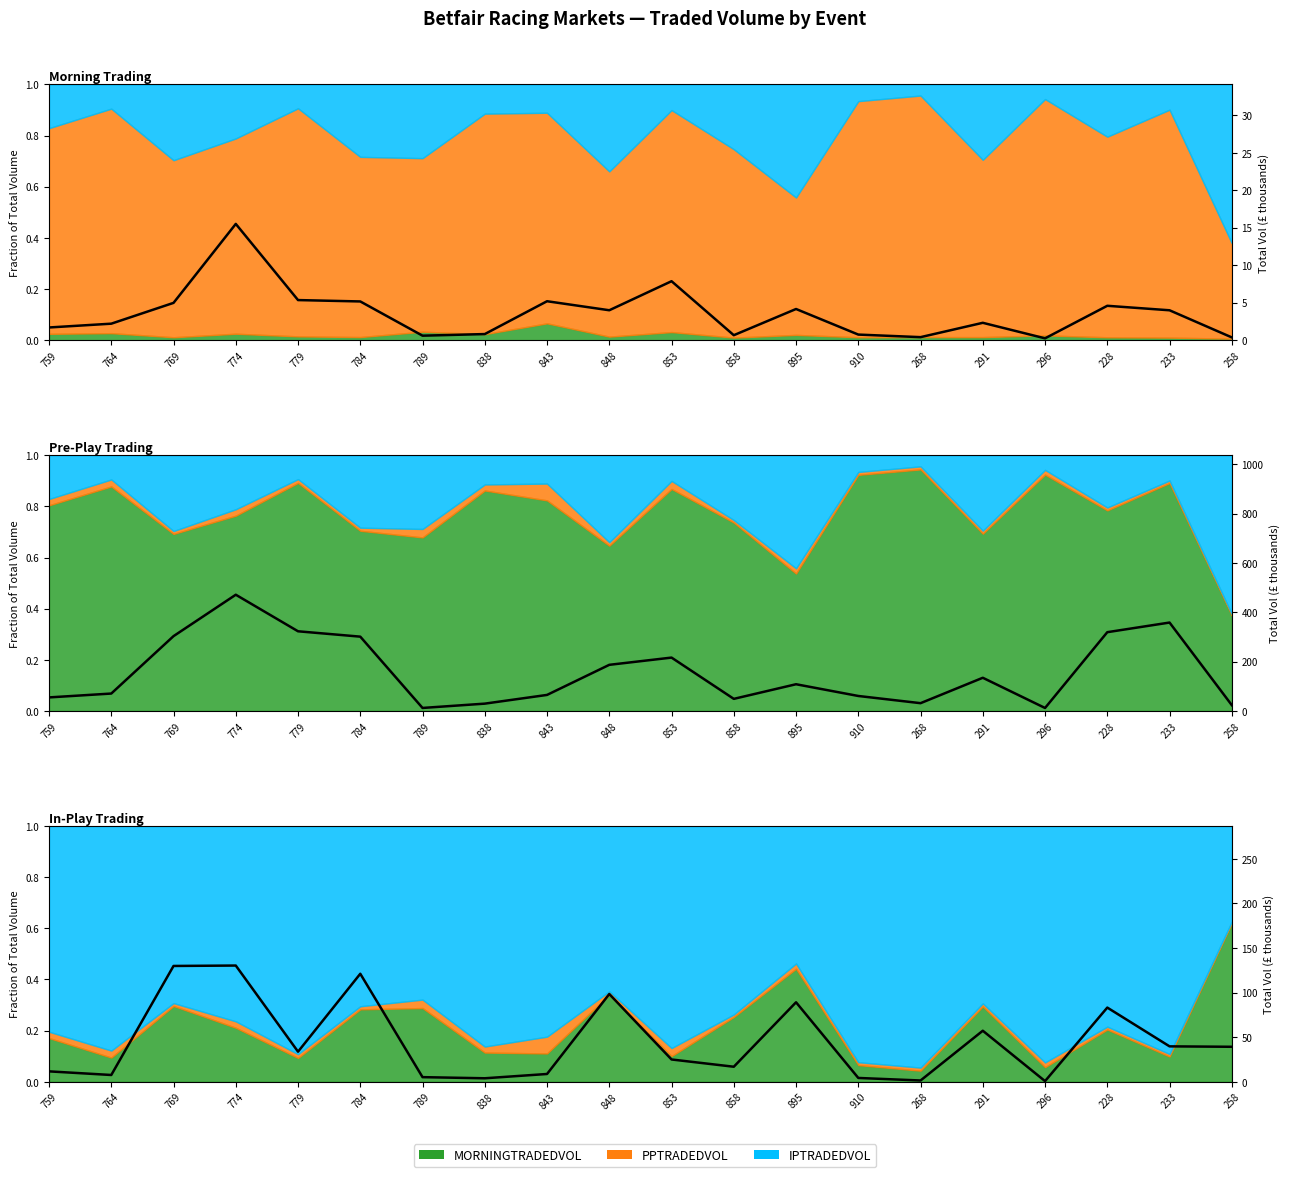

Reading right to left, list all the values displayed in this chart.

MORNINGTRADEDVOL: 0.4	4.0	4.6	0.2	2.3	0.4	0.7	4.2	0.7	7.9	4.0	5.2	0.8	0.6	5.2	5.3	15.5	5.0	2.2	1.7
PPTRADEDVOL: 23.6	358.4	319.4	12.1	134.6	31.6	60.8	108.4	49.1	216.4	187.0	65.0	29.7	12.2	301.3	323.0	471.2	303.3	70.6	55.0
IPTRADEDVOL: 39.3	39.7	83.2	0.8	57.2	1.5	4.3	89.2	16.9	25.0	98.4	8.8	3.9	5.2	121.1	33.8	130.3	129.9	7.6	11.7